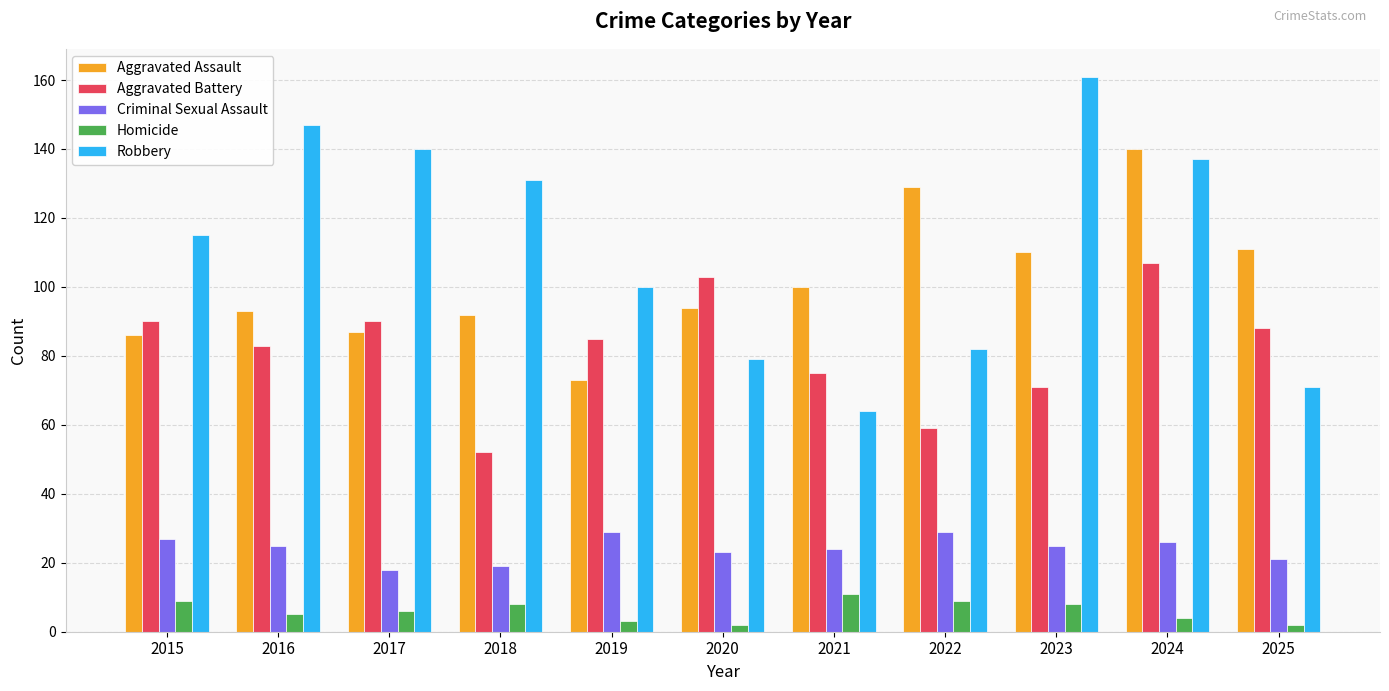

The Aggravated Battery series shows 103 at 2020. True or false?

True